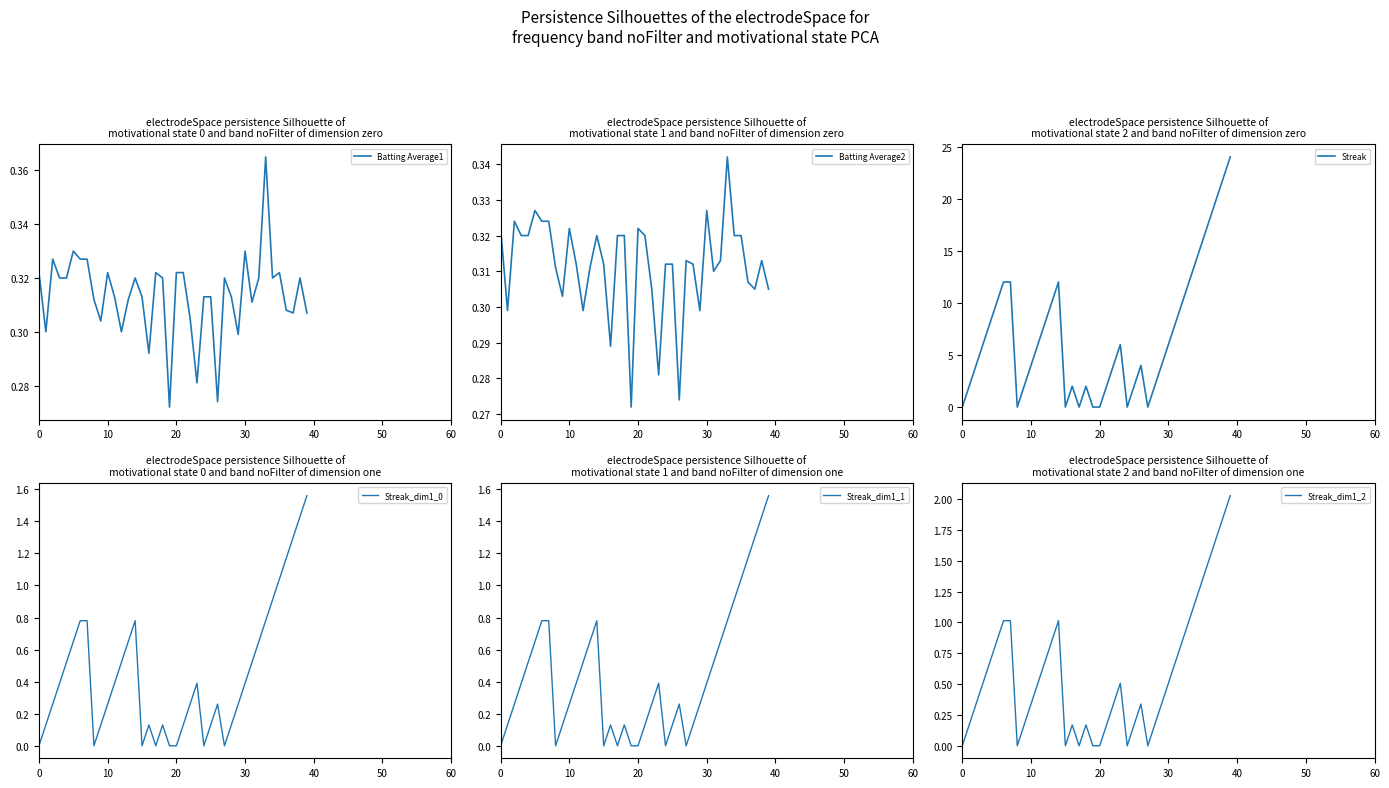

What is the value of the Streak_dim1_2 point at the 29th from the left?

0.2